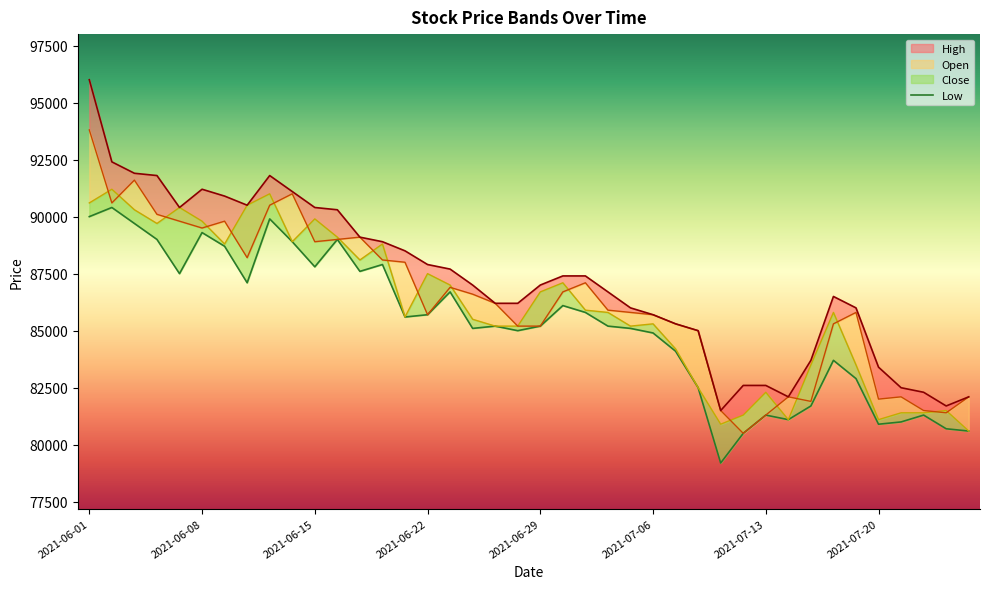

Between 19 and 16, which is larger?

16